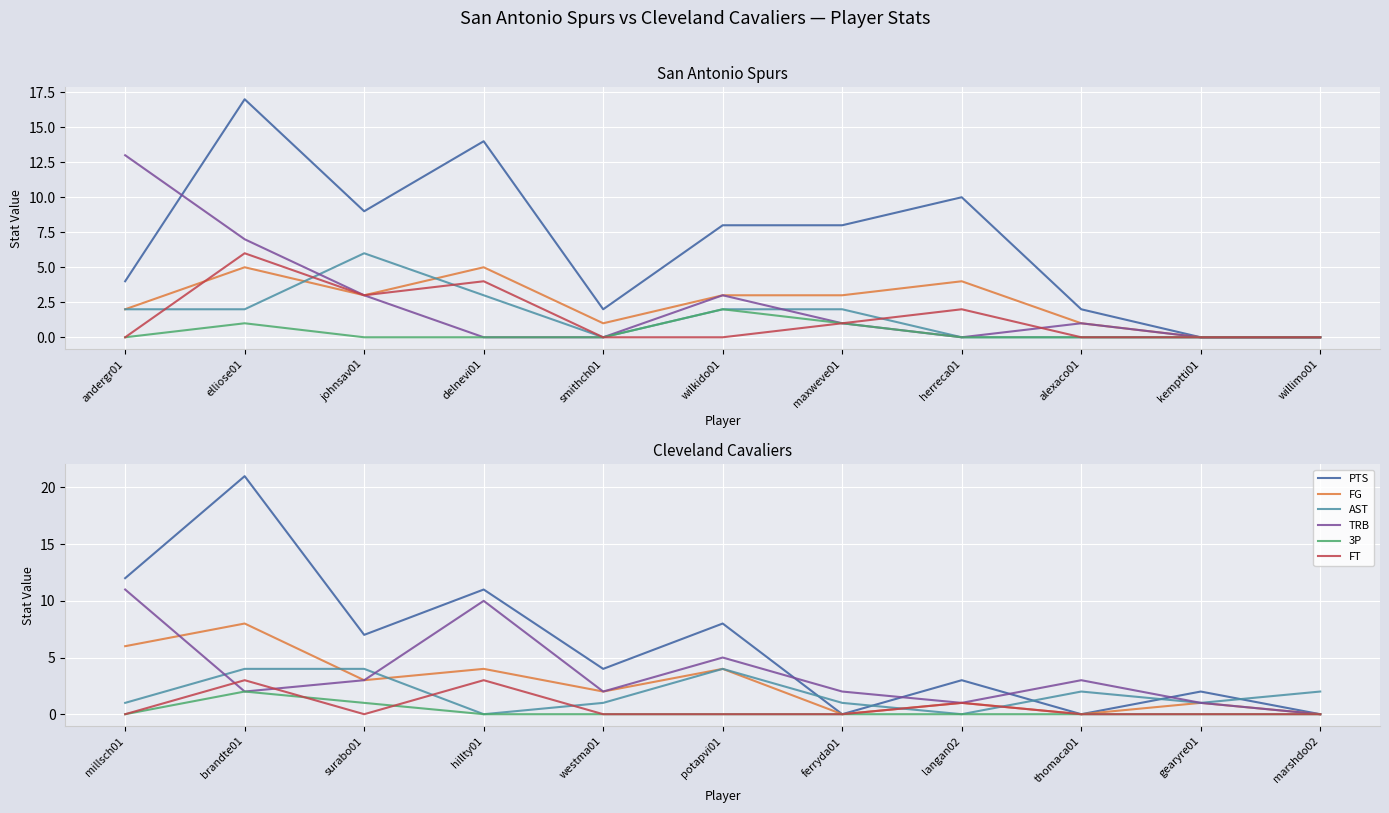

What is the label of the 7th point from the left?

ferryda01